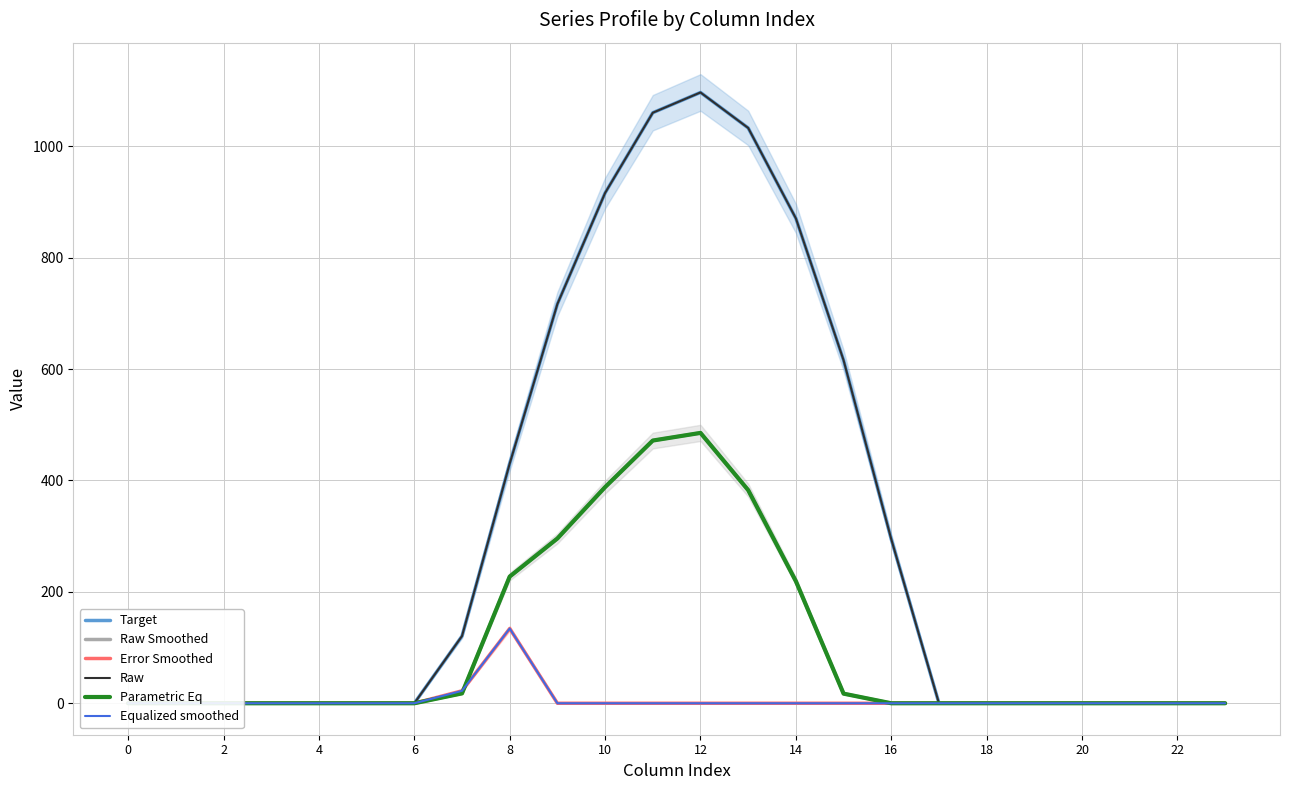

What is the label of the 1st point from the right?

23